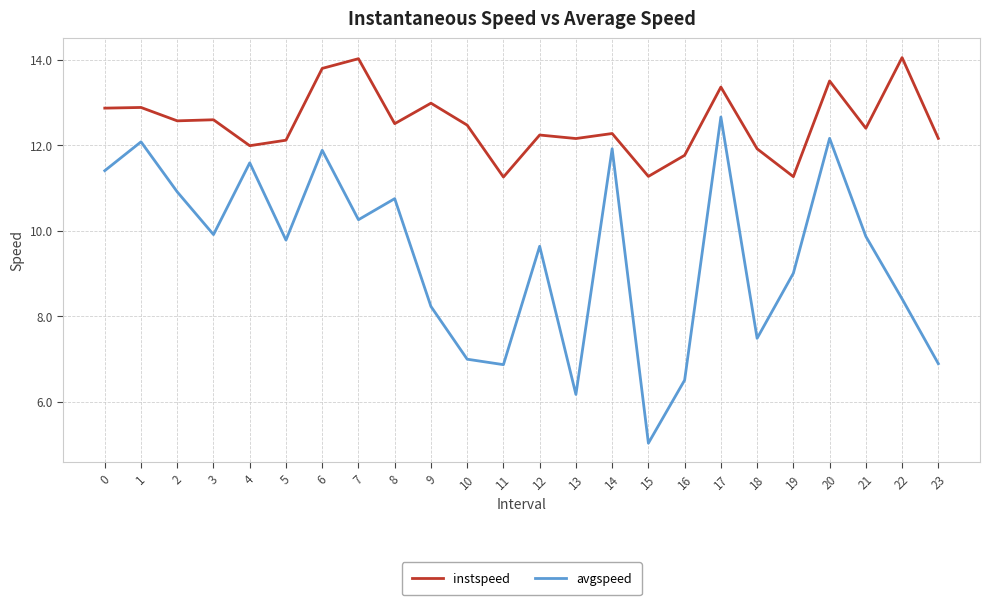

What is the difference between the instspeed values at 0 and 5?

0.8